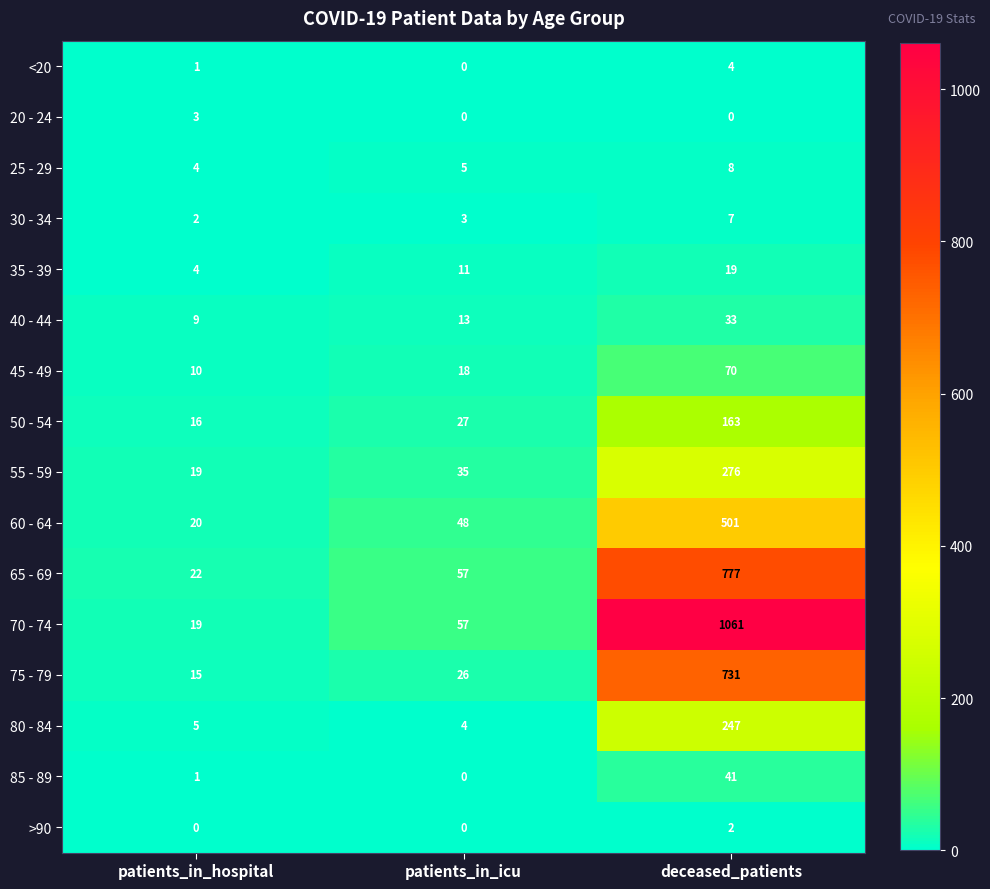

Where is 75 - 79 nearest to the value 373?

patients_in_icu